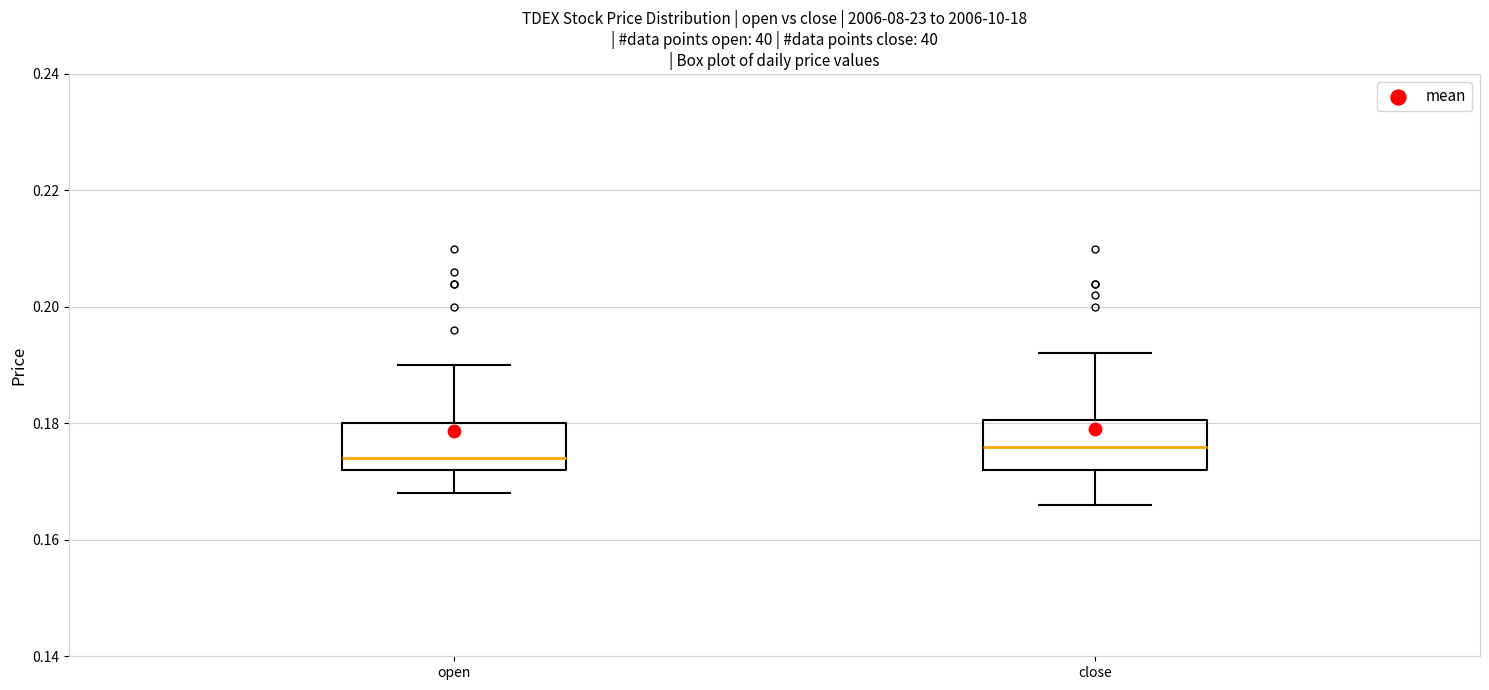

Reading left to right, read every box against the y-axis: the position of its median line, the range the box covers, and the ends of its whiskers. The values are not printed on the chart, so give them approximately, as read against the axis.

open: median 0.174, box 0.172 to 0.180, whiskers 0.168 to 0.190
close: median 0.176, box 0.172 to 0.180, whiskers 0.166 to 0.192